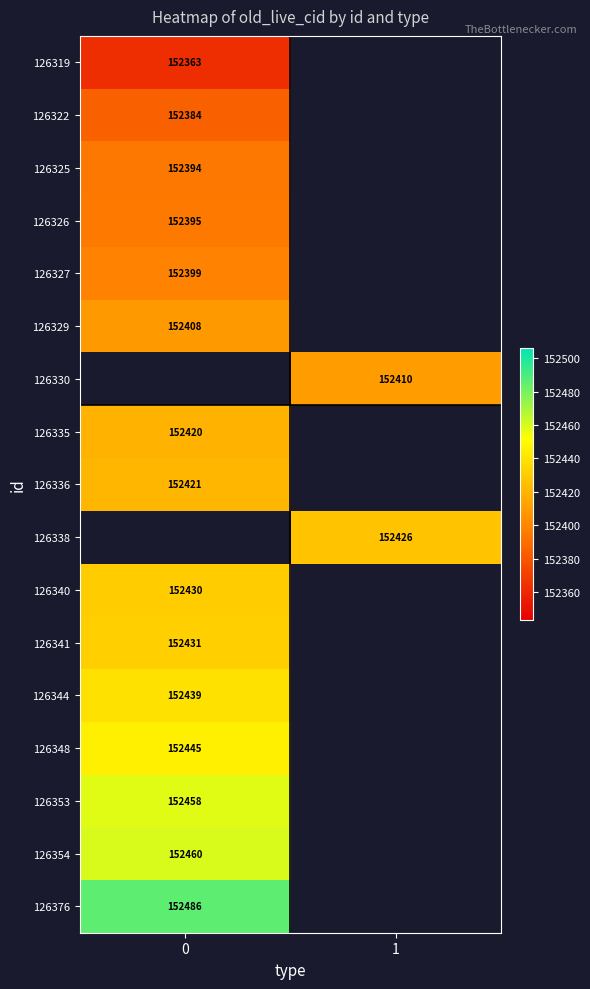

True or false: 126344 has a value of 152439 at 0.

True